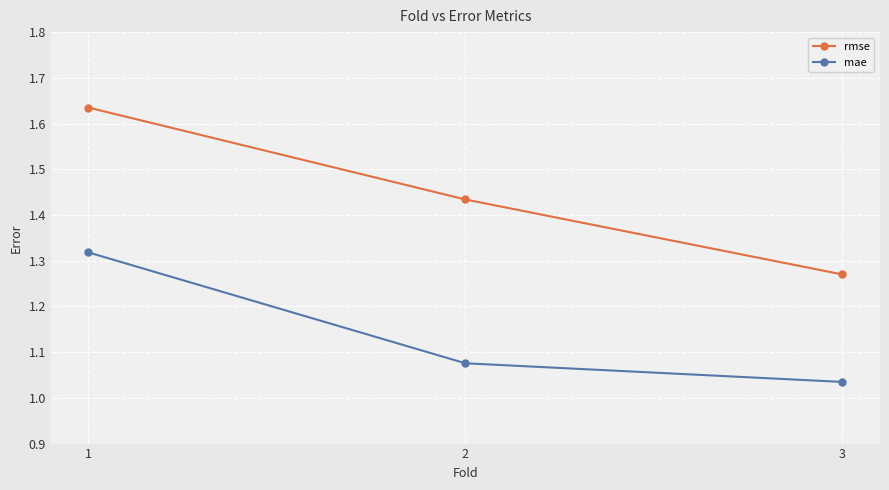

What are all the series names shown in the legend?

rmse, mae